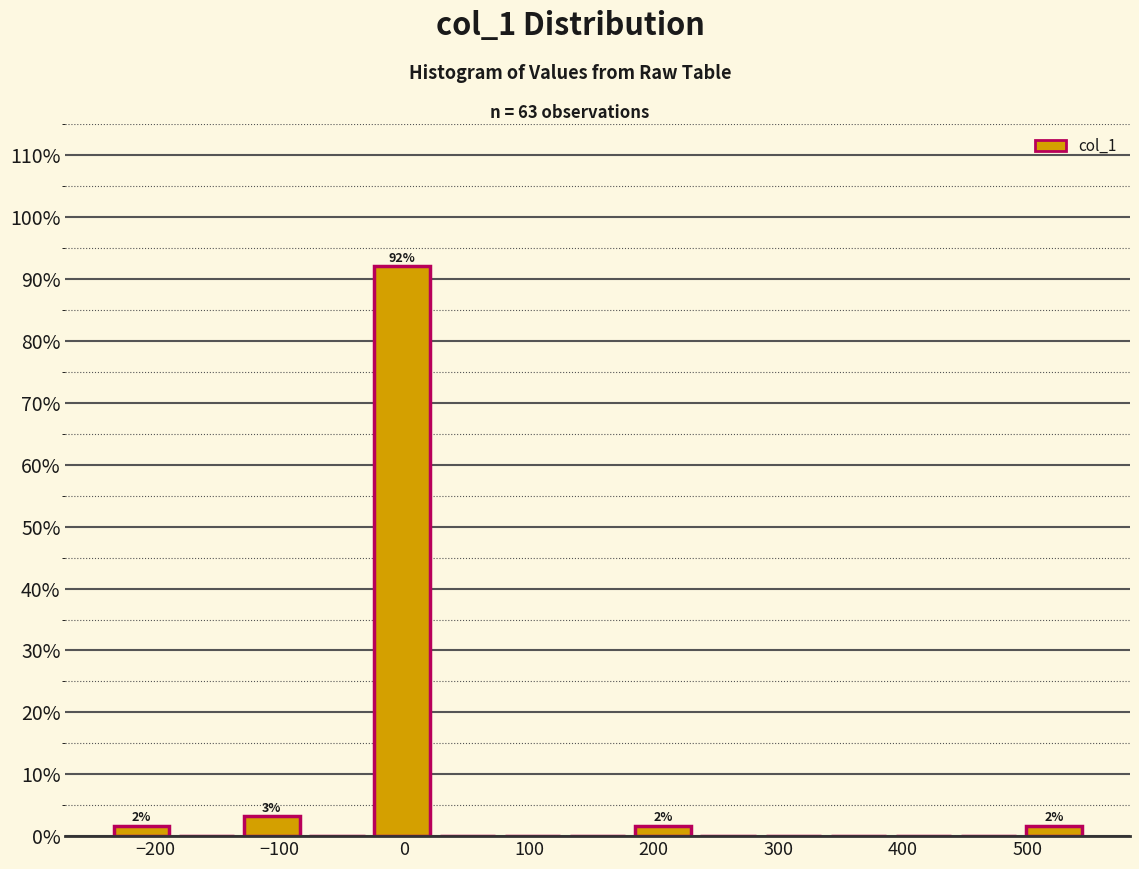

Over which range of the x-axis is the bar tallest?

-30 to 20